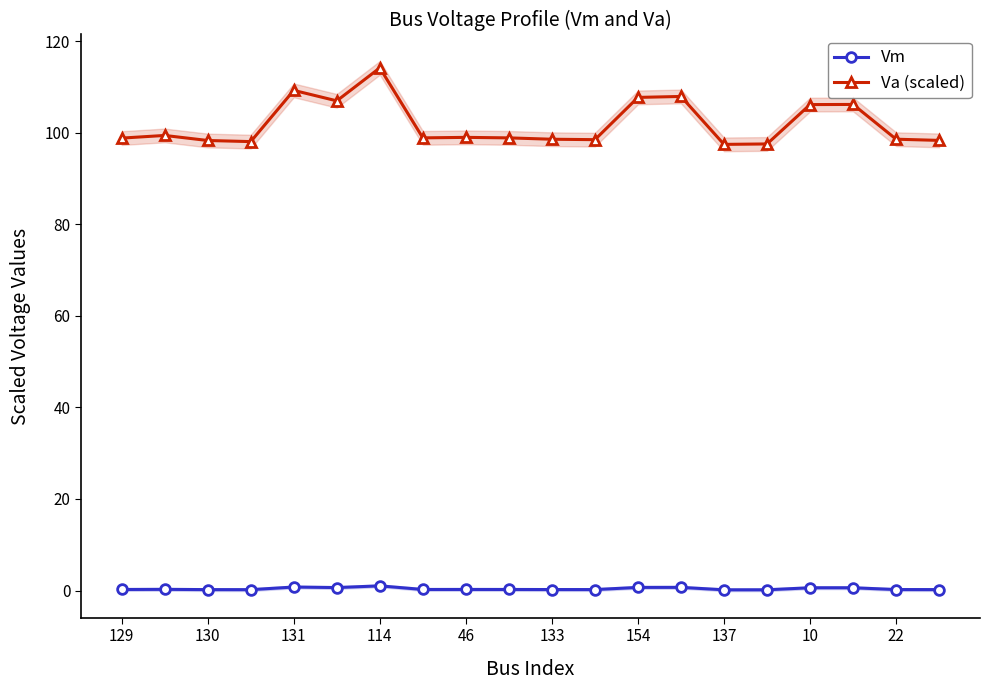

What is the sum of all Va (scaled) values?

2038.3